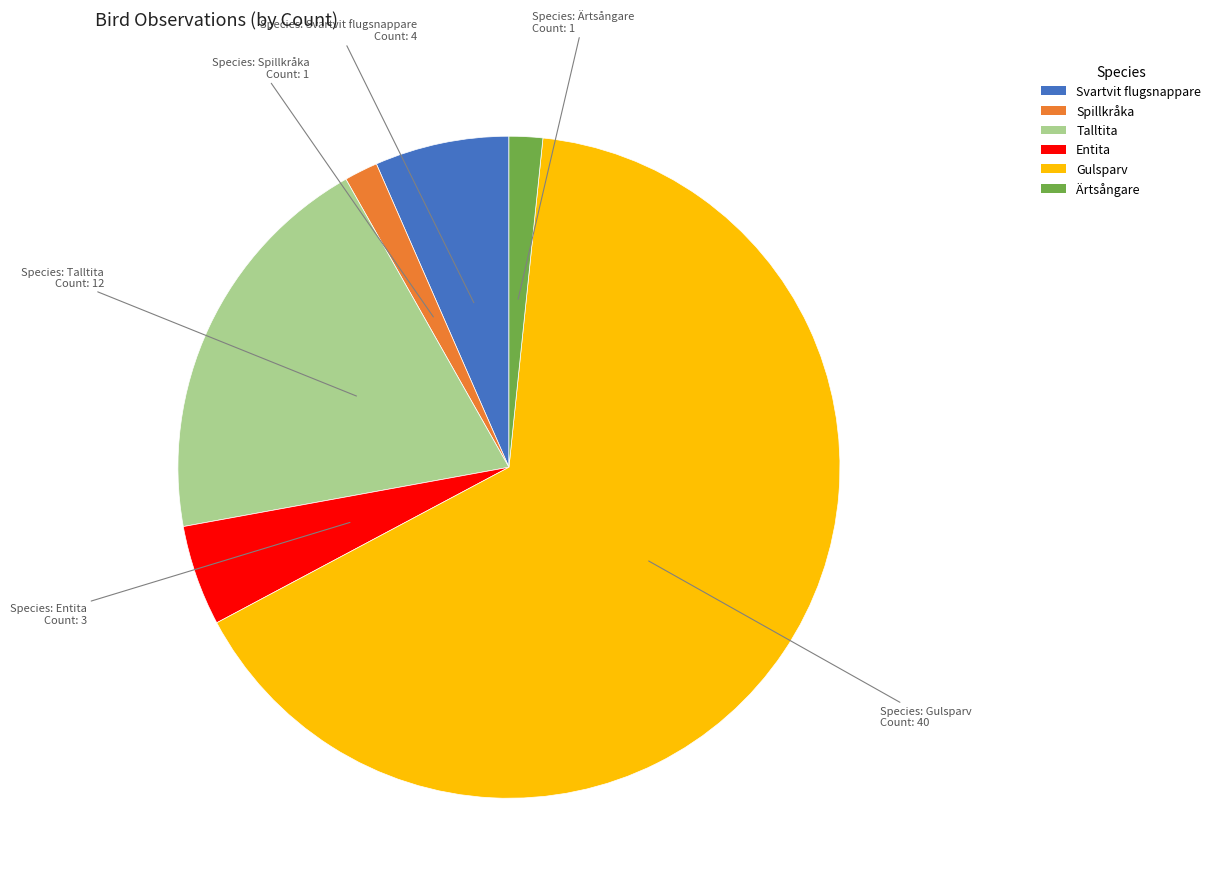

Which has a higher value, Entita or Ärtsångare?

Entita